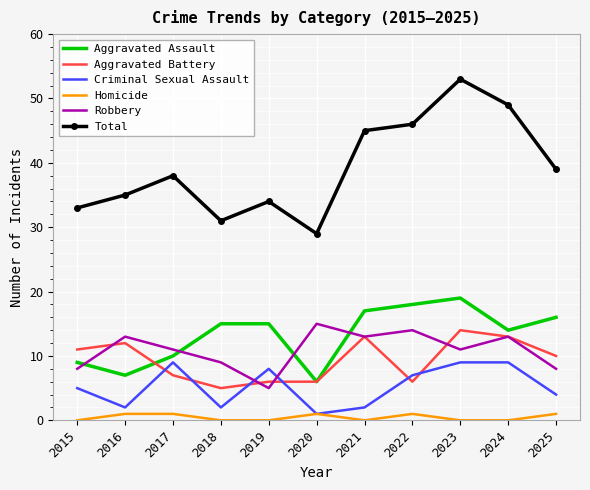

True or false: Criminal Sexual Assault has a value of 12 at 2024.

False